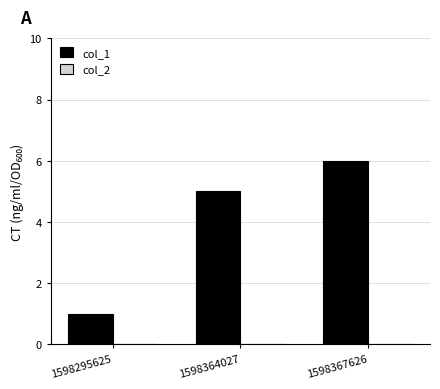

Rank the categories by value from highest to lowest.

1598367626, 1598364027, 1598295625